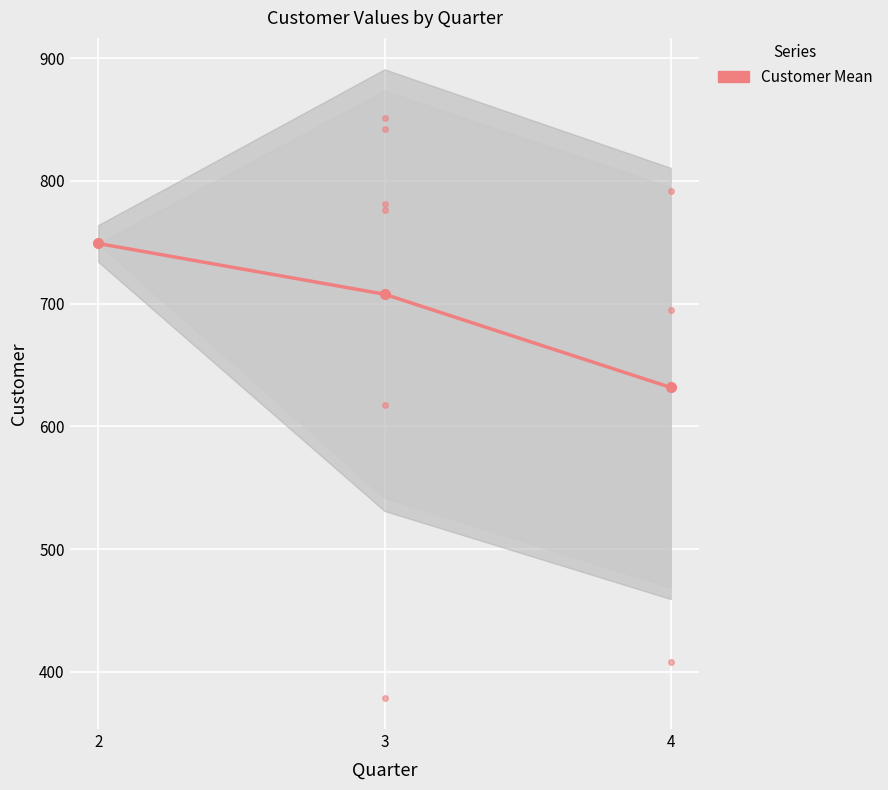

What is the change in value from 3 to 4?

-76.0